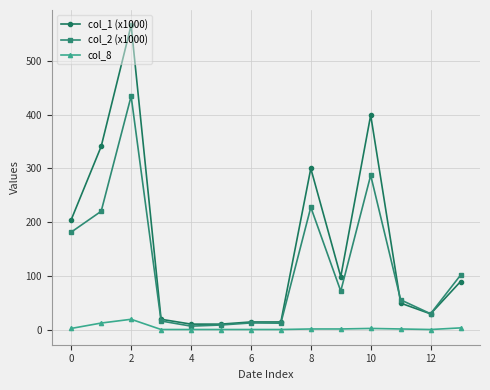

How many lines are shown in the chart?

3